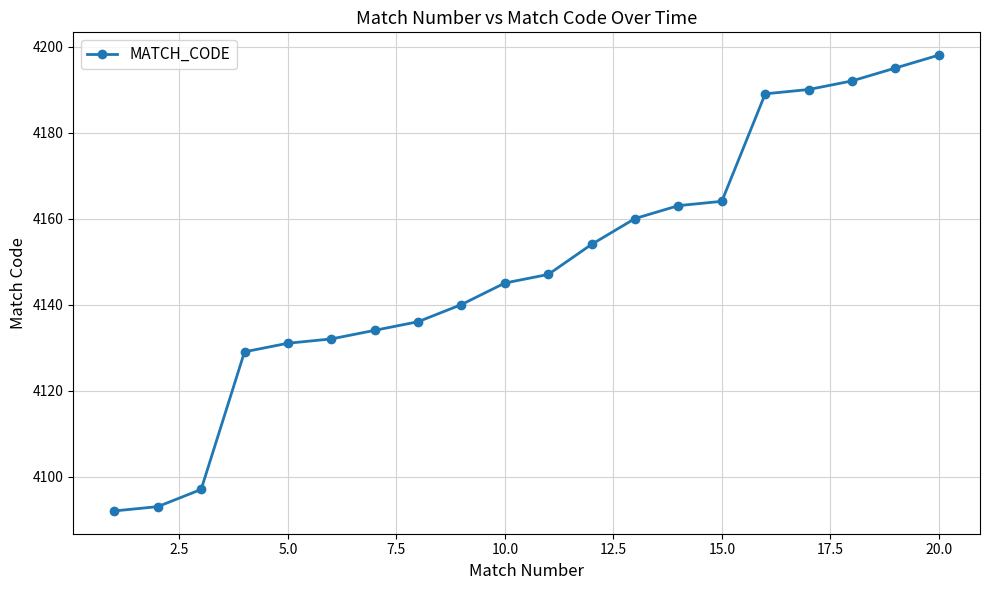

What is the minimum value shown in the chart?

4092